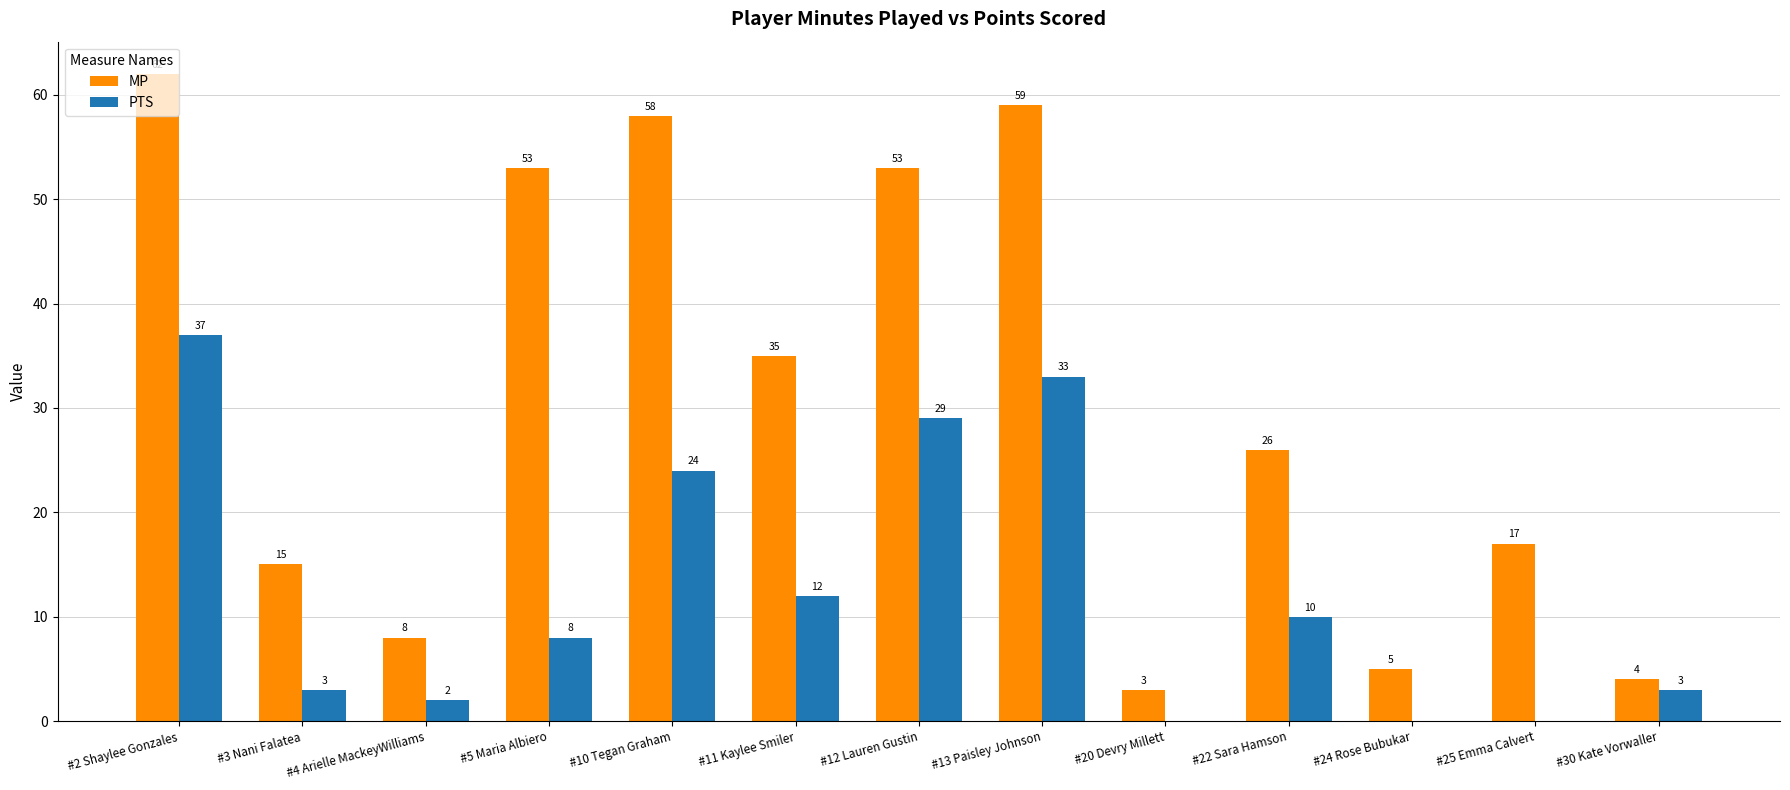

The value of PTS at #3 Nani Falatea is 3. True or false?

True